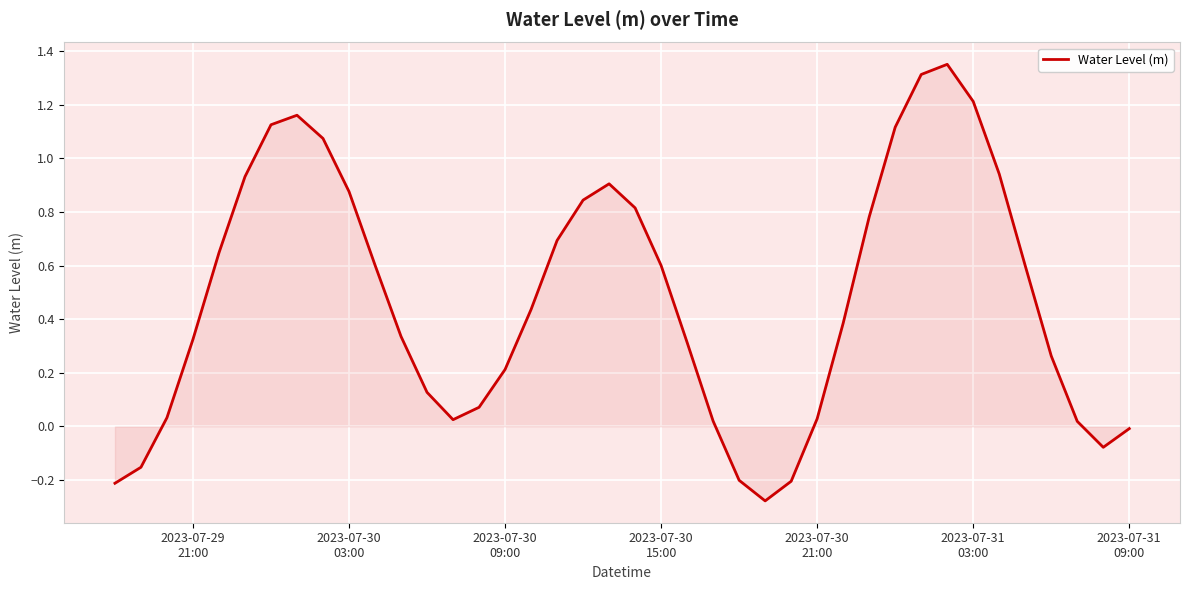

How many interior local peaks (higher than both neighbors) does the data have?

3